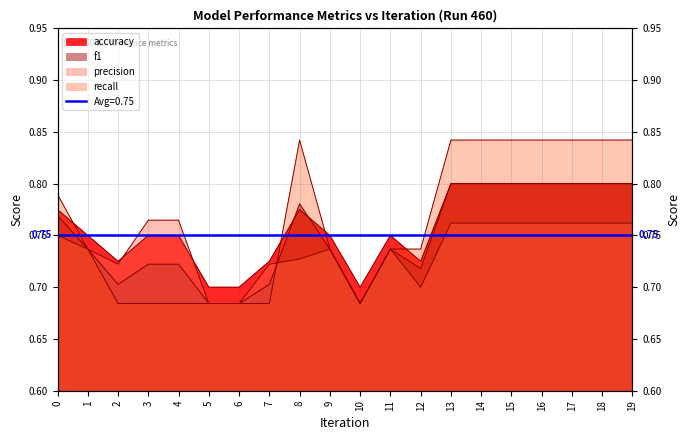

Which label corresponds to the largest value in the chart?

8